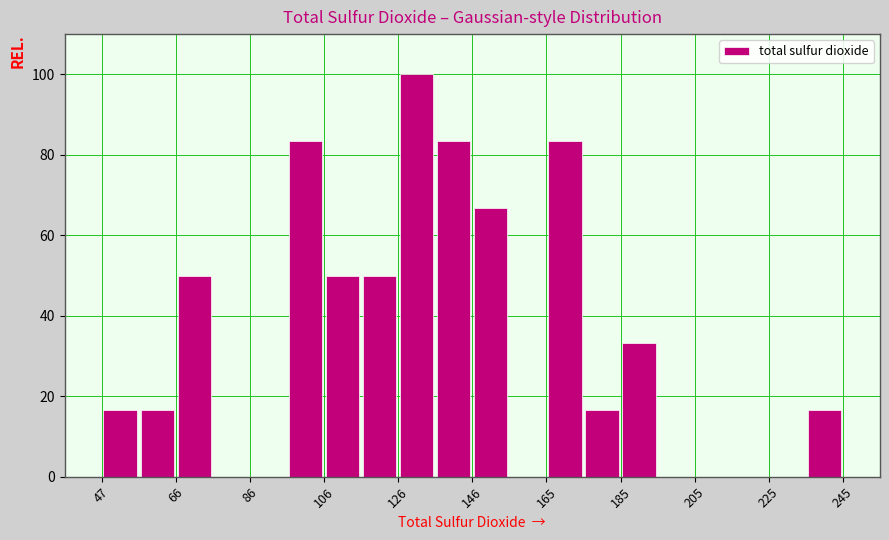

How tall is the bar that spans 176 to 186 on the x-axis? Neither the bar edges nor the heights are printed on the chart, so give them approximately, as read against the axes.

16